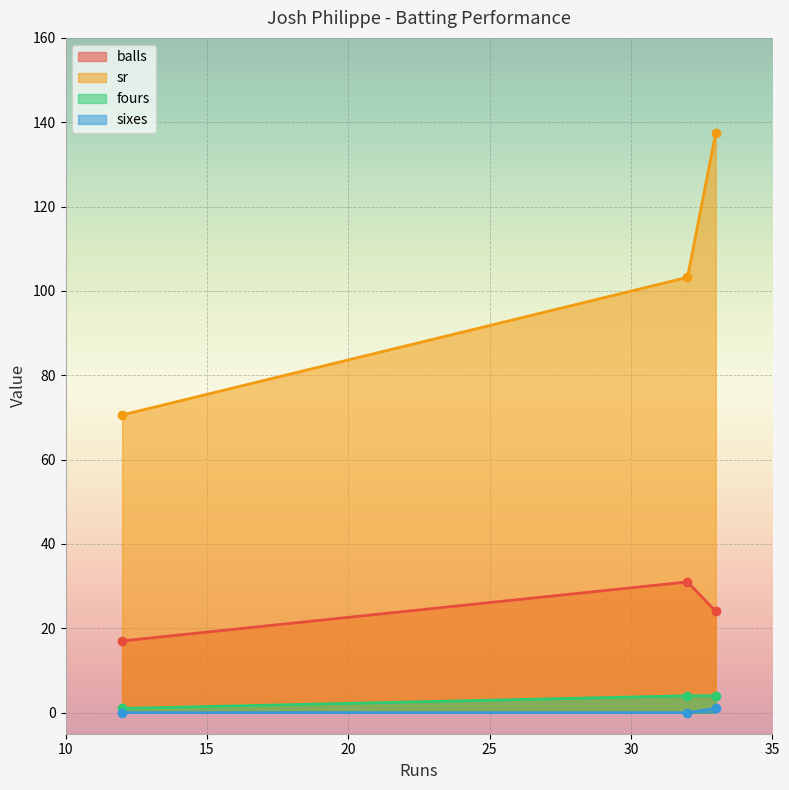

What is the minimum value for balls?

17.0